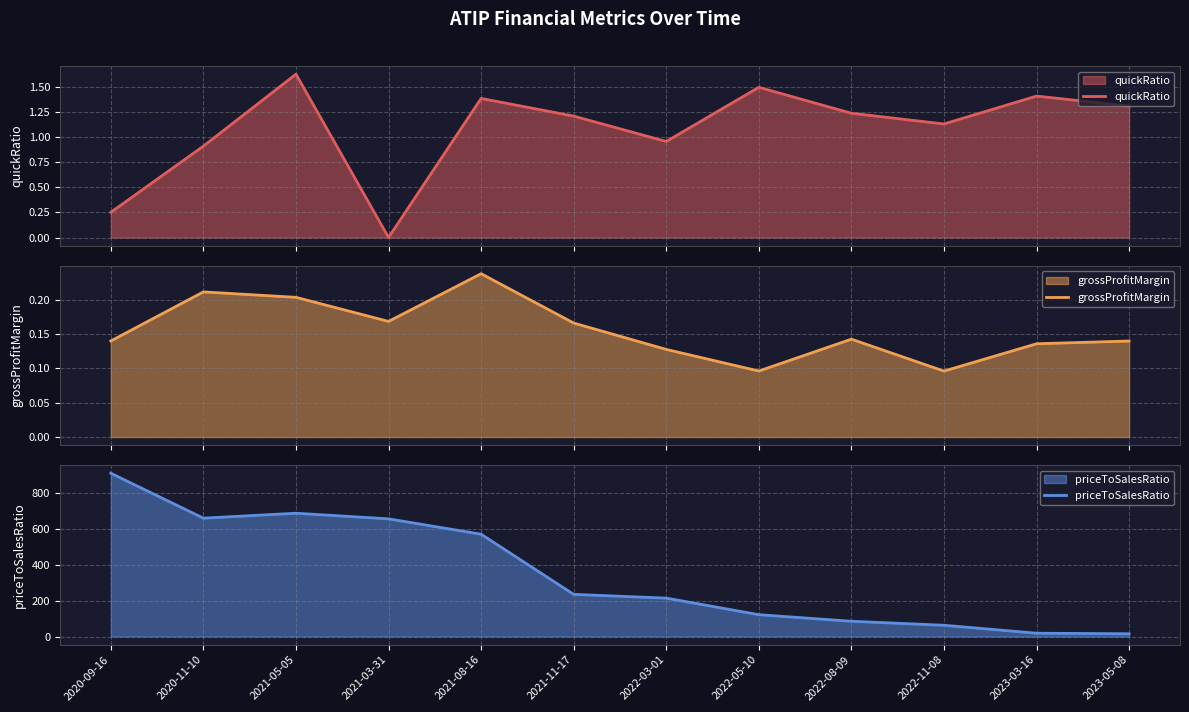

What is the sum of all priceToSalesRatio values?

4248.1